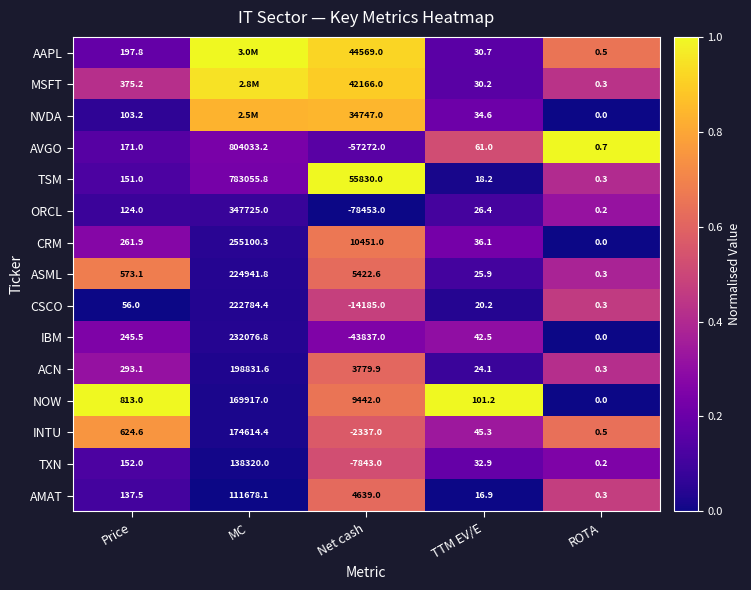

True or false: AAPL has a value of 0.3 at Price.

False